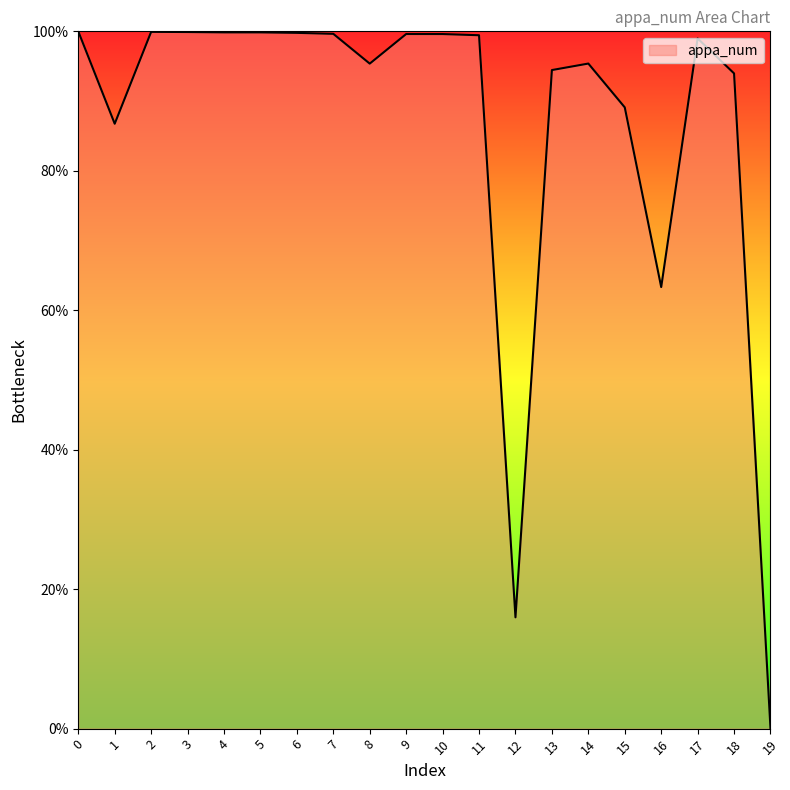

What is the greatest value displayed?

100.0